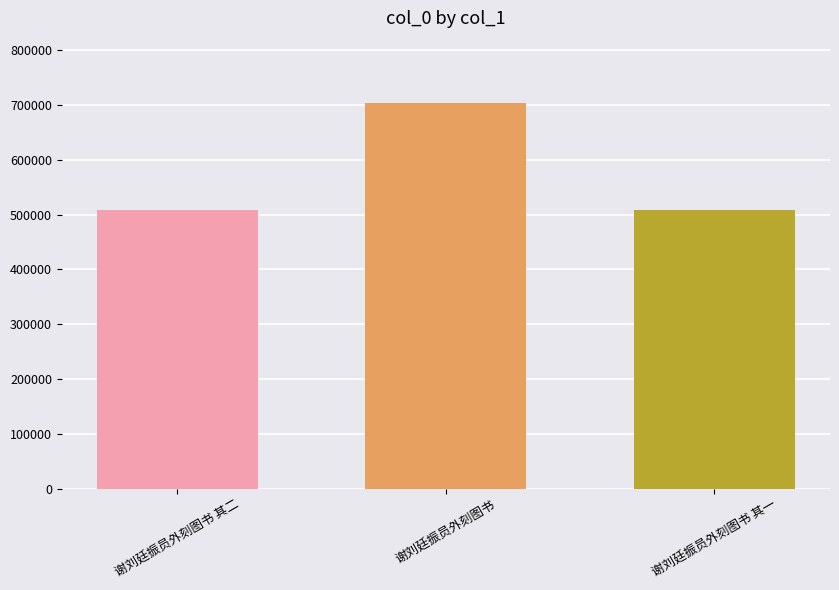

Is it true that the value at 谢刘廷振员外刻图书 其二 is 509376?

True